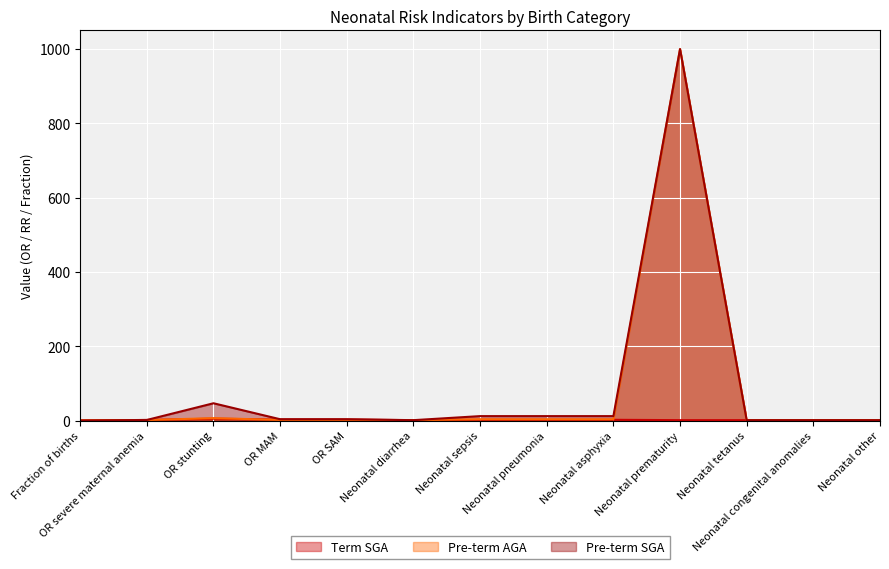

Rank the series by their maximum value, from lowest to highest.

Term SGA, Pre-term AGA, Pre-term SGA